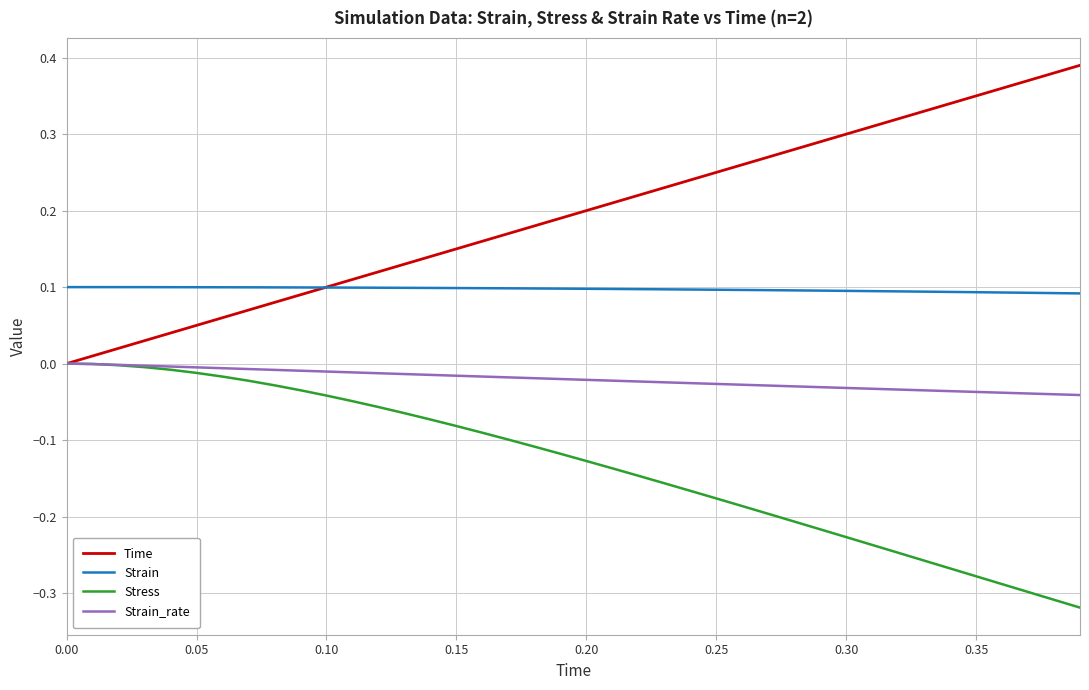

Rank the series by their average value, from highest to lowest.

Time, Strain, Strain_rate, Stress